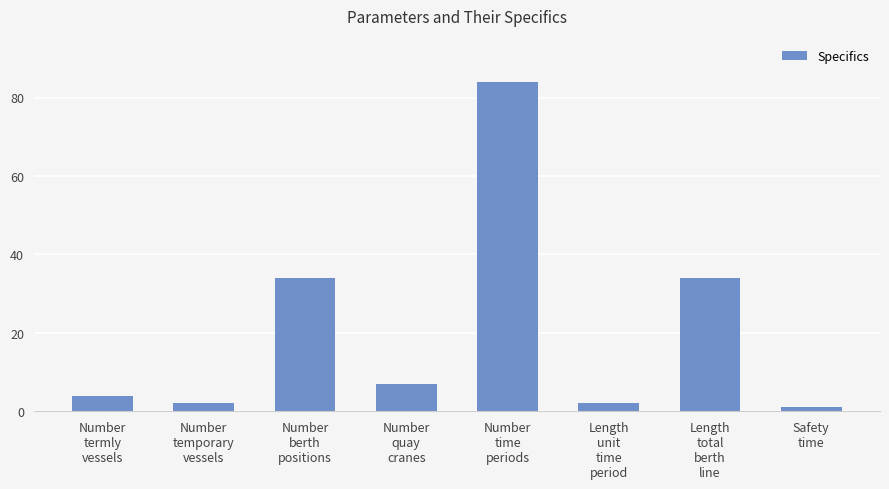

Does the chart contain any negative values?

No